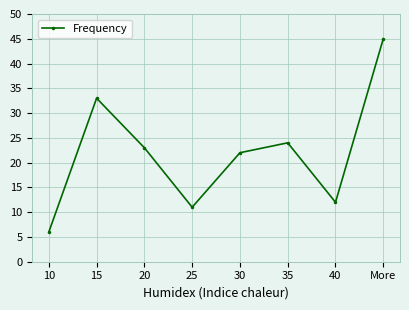

What position from the right is 35?

3